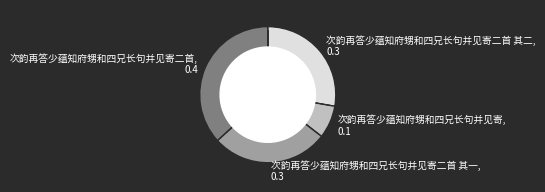

Is it true that 次韵再答少蕴知府甥和四兄长句并见寄二首, 0.4 is 37% of the pie?

True